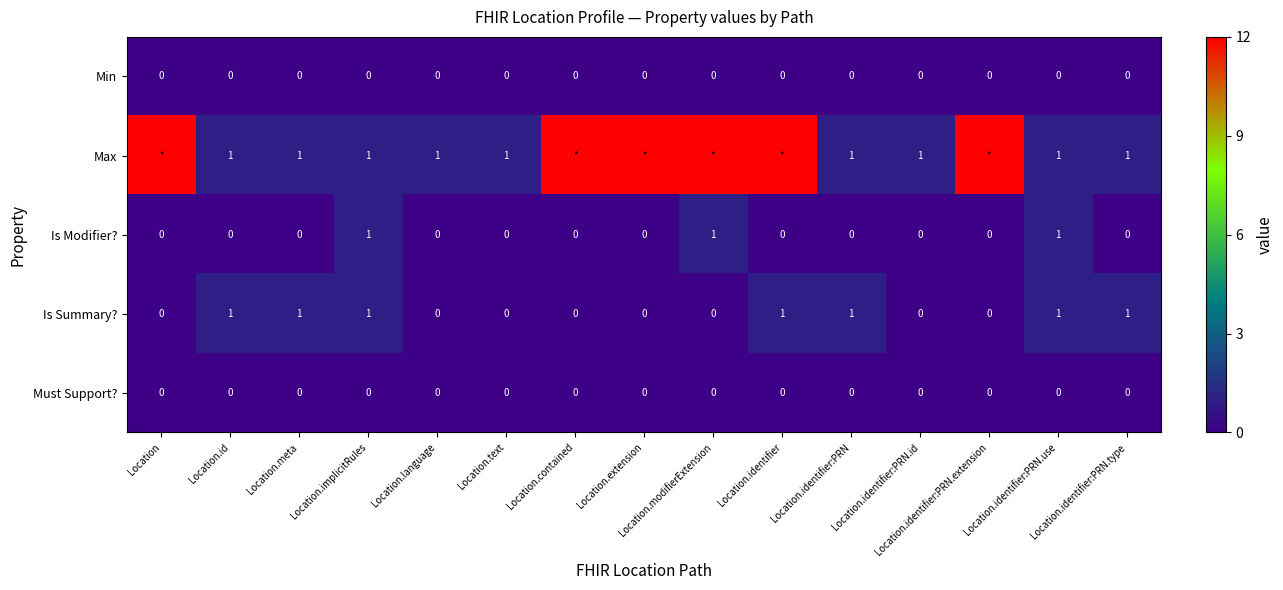

What is the spread (max minus min) of values at Location.identifier:PRN.extension?

12